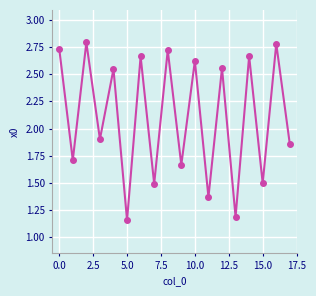

How many interior local peaks (higher than both neighbors) does the data have?

8